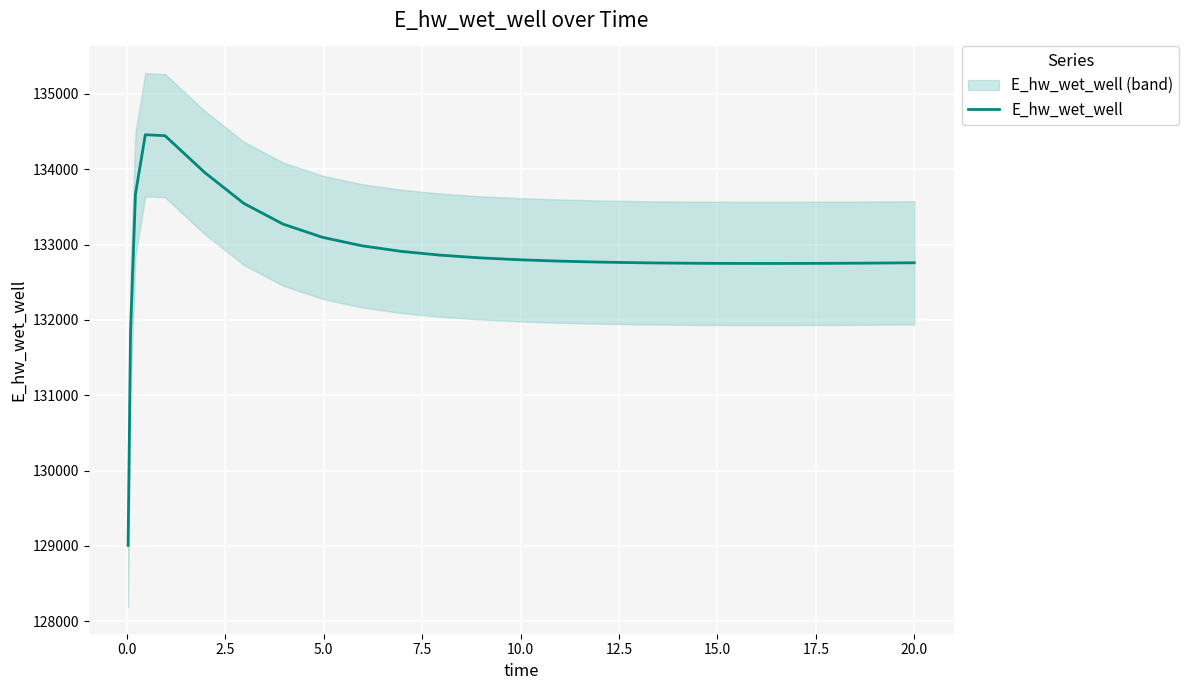

Approximately how many times larger is the value at 20.0 compared to 21?

1.0